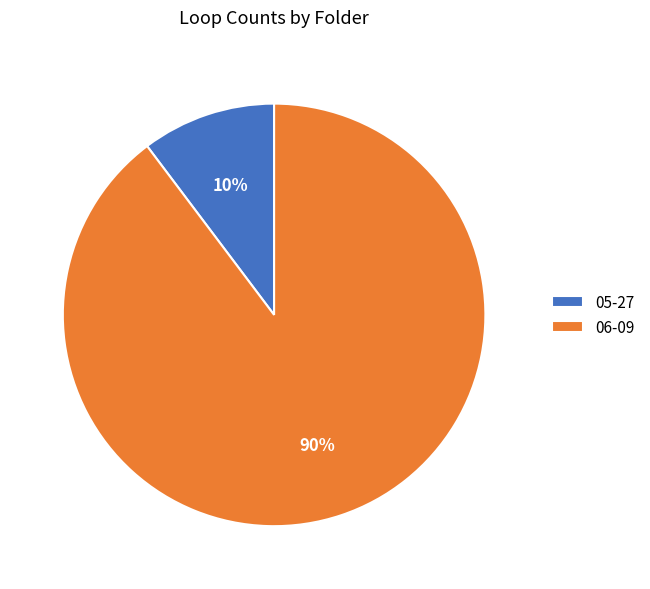

Is it true that 06-09 is 90% of the pie?

True